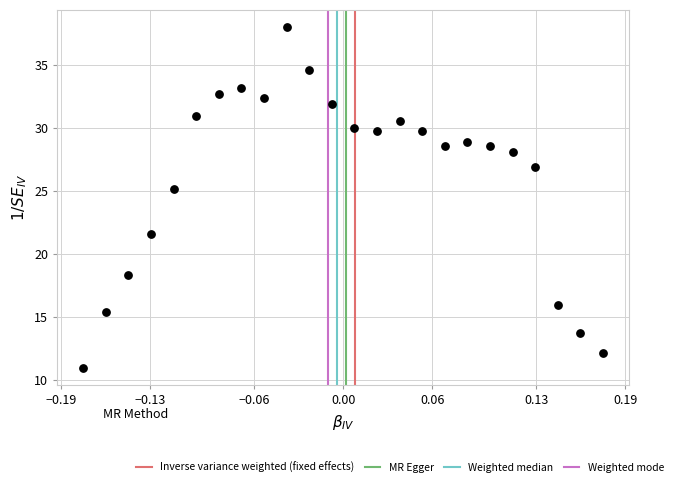

What Y value in the scatter plot is closest to 24?

25.2